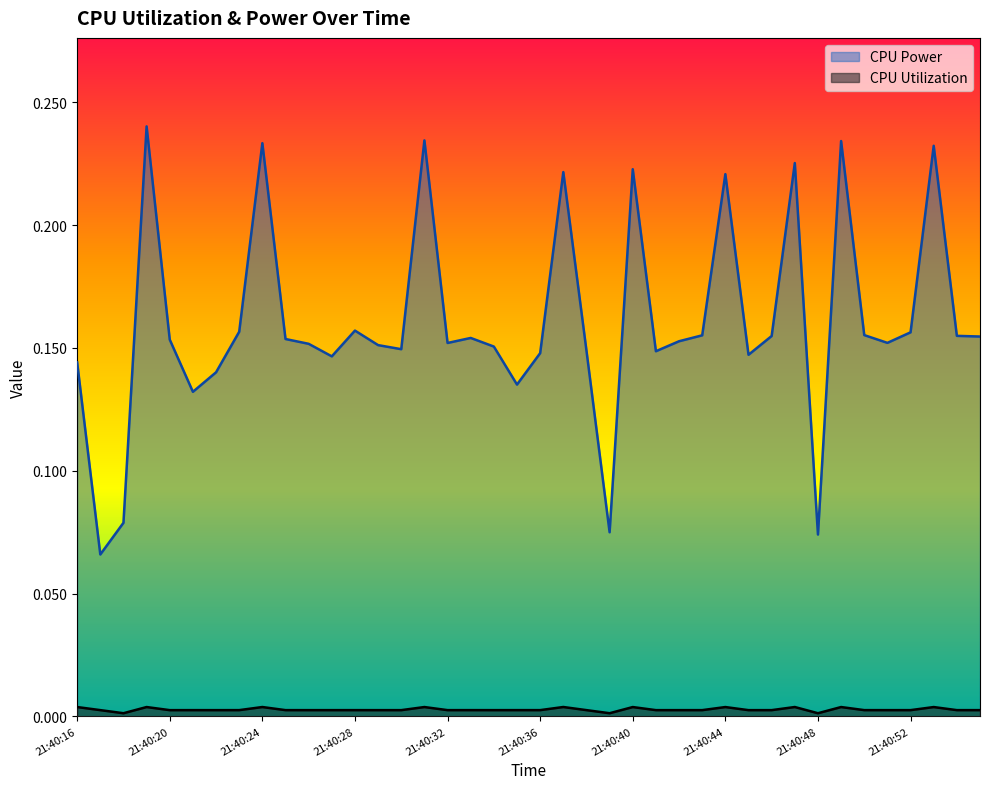

At which category does CPU Utilization reach its first local peak?

21:40:19